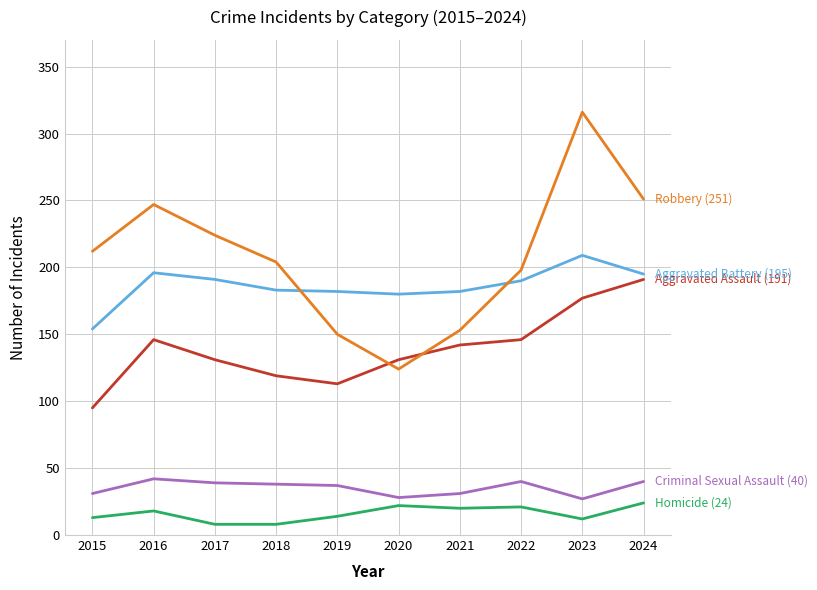

What is the minimum value shown in the chart?

8